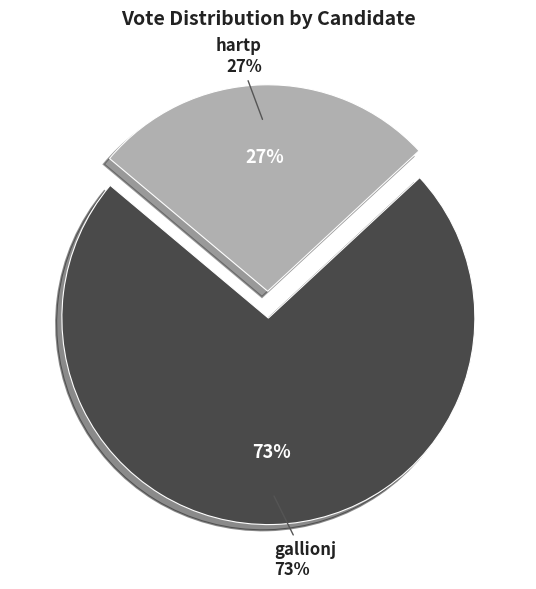

What is the ratio of the value at hartp to the value at gallionj?

0.4